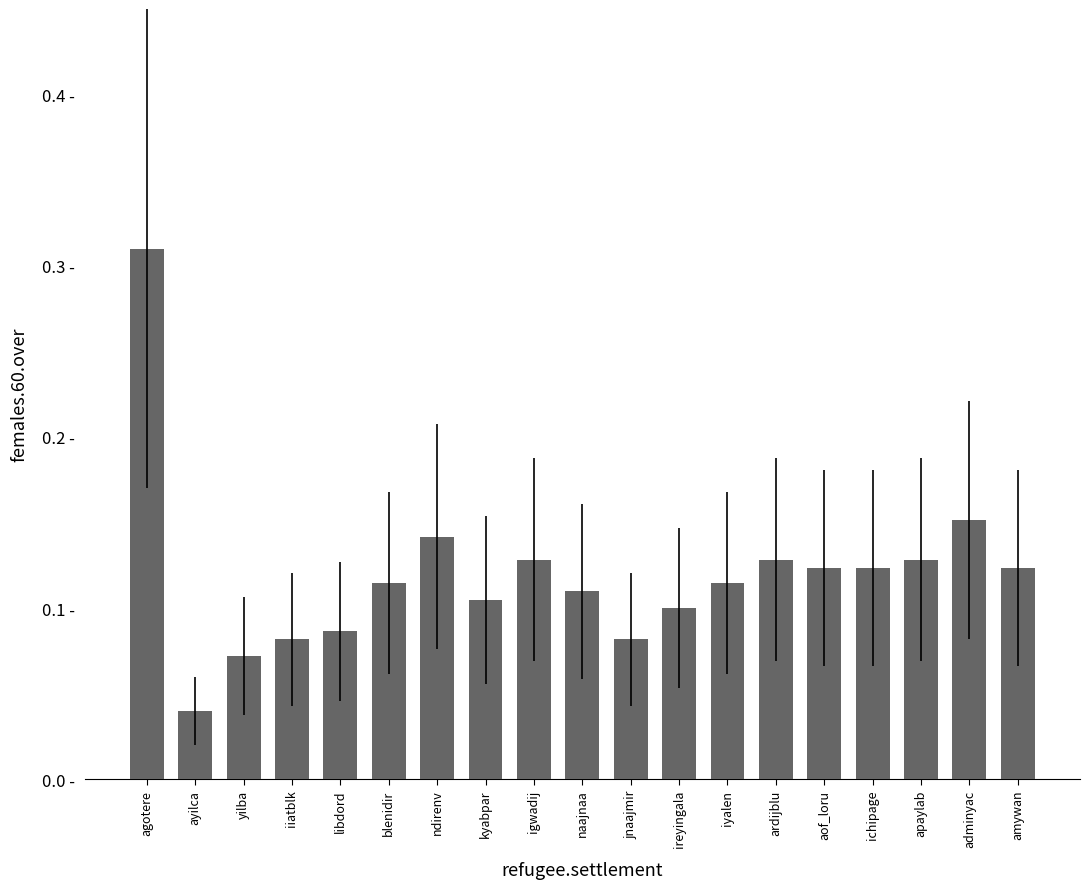

What position from the right is libdord?

15